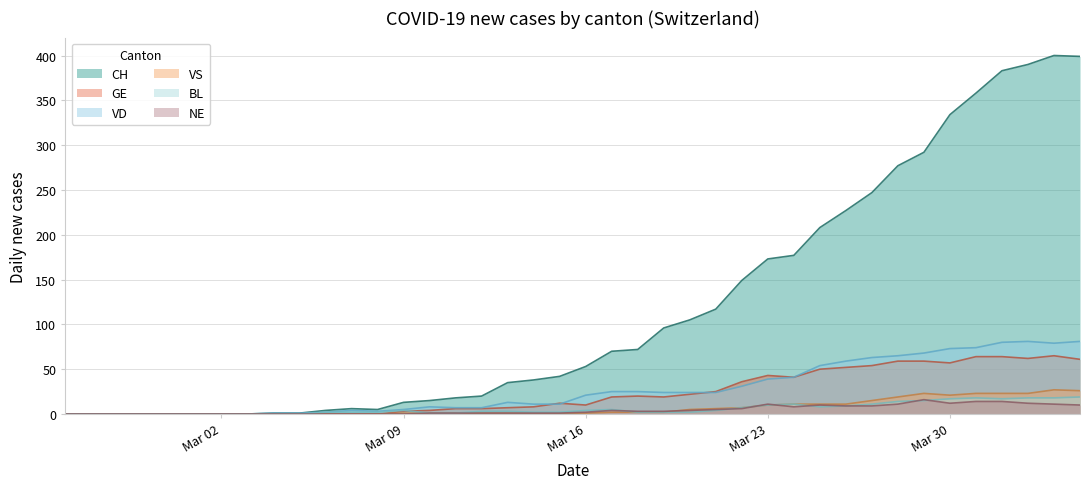

At which label does GE first exceed 12?

2020-03-17